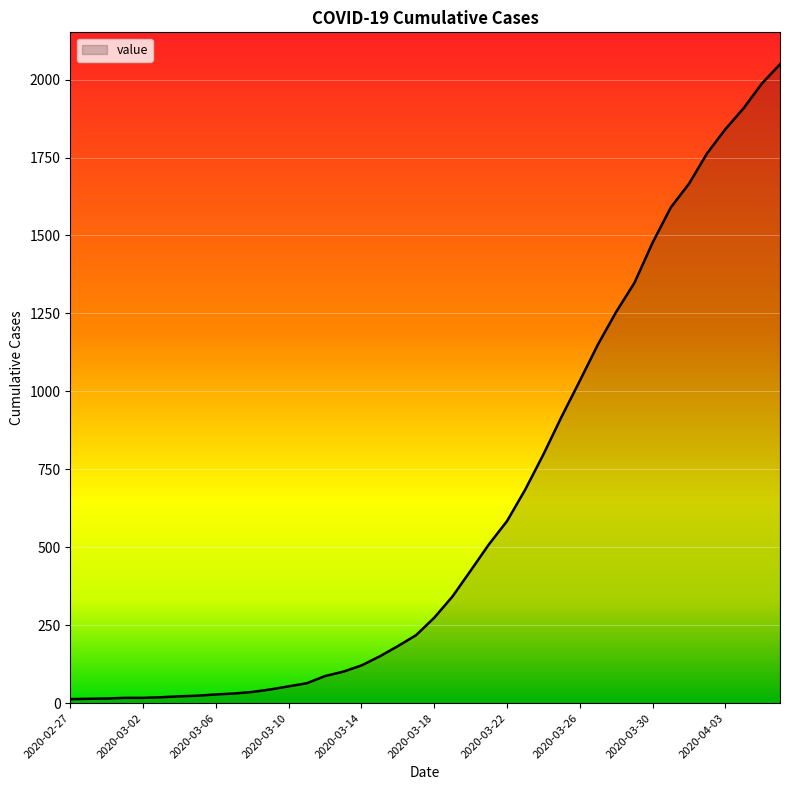

What is the difference between the maximum and minimum values?

2036